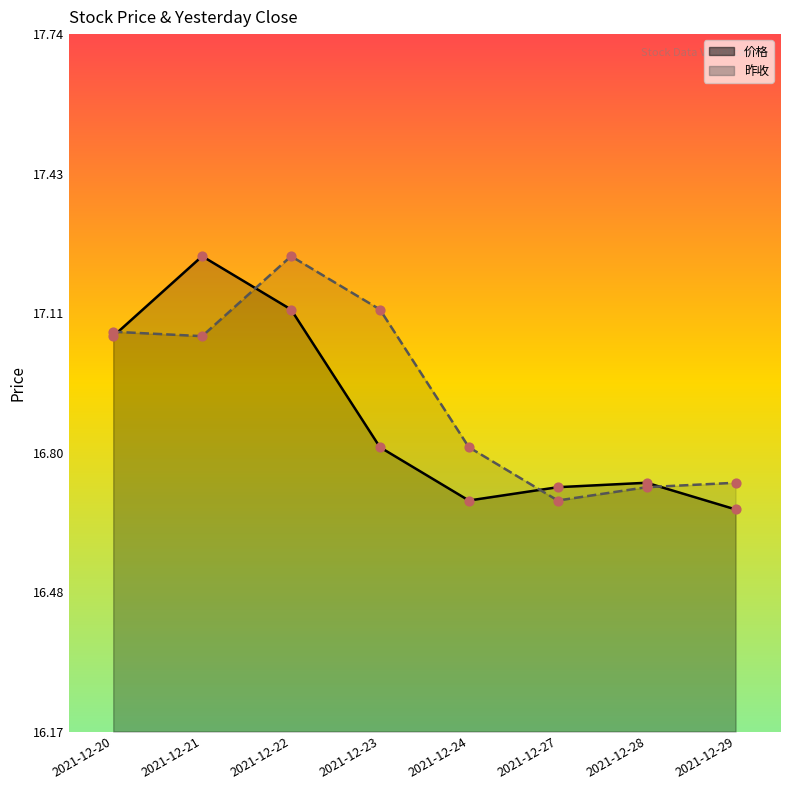

Which series has the largest total across all categories?

昨收